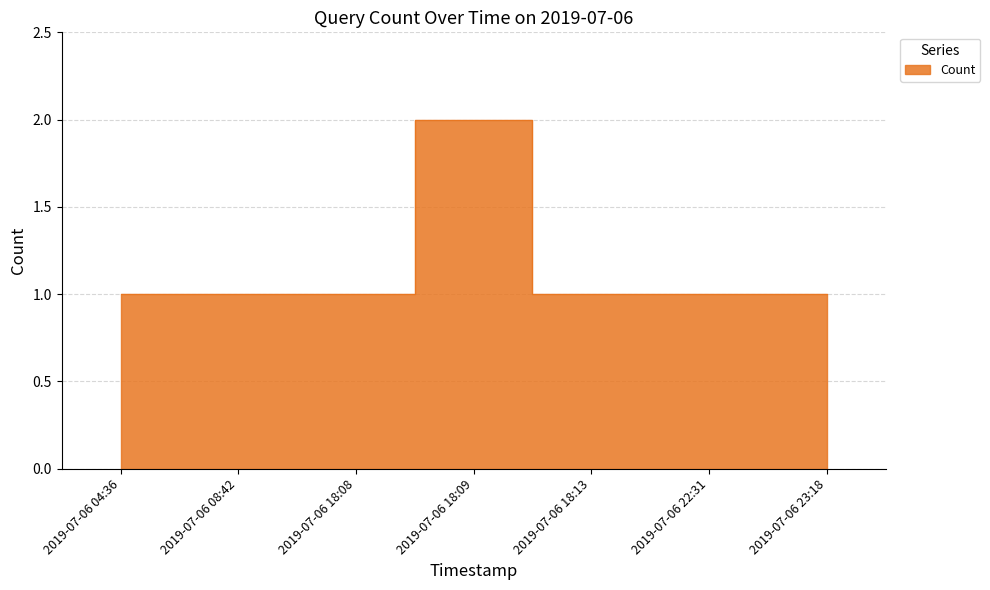

How many points are higher than both their immediate neighbors (excluding endpoints)?

1